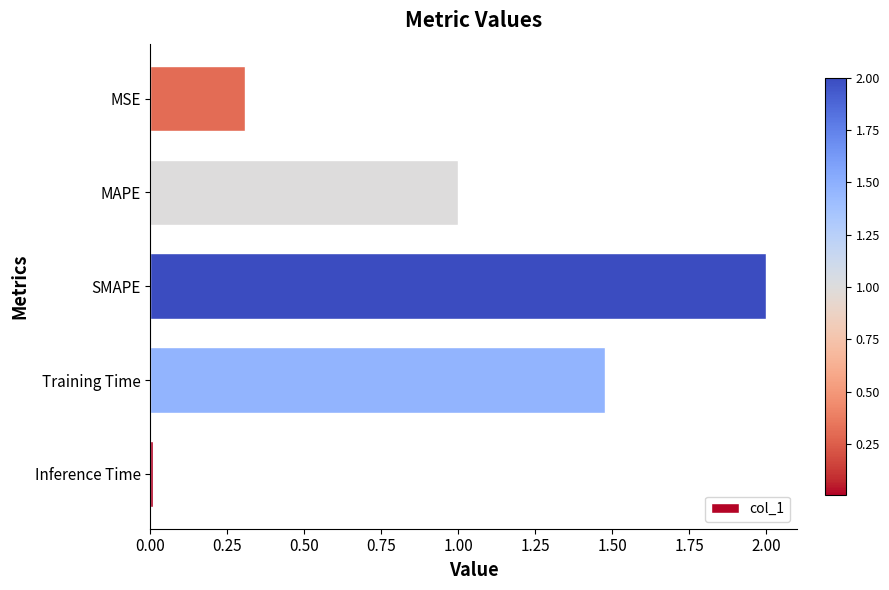

Rank the categories by value from lowest to highest.

Inference Time, MSE, MAPE, Training Time, SMAPE